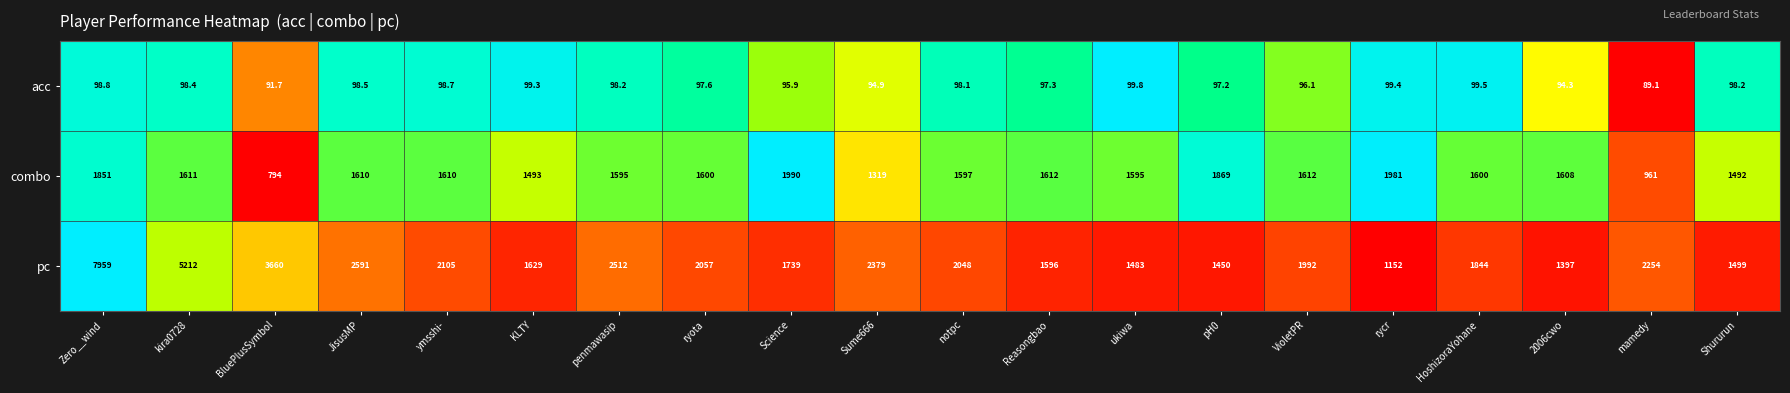

Which category has the lowest value in the pc series?

rycr